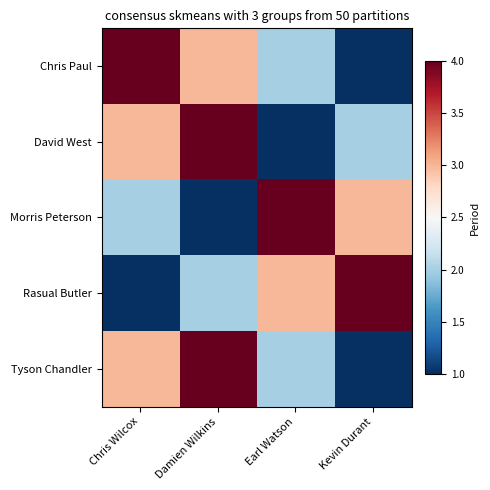

What is the smallest value displayed?

1